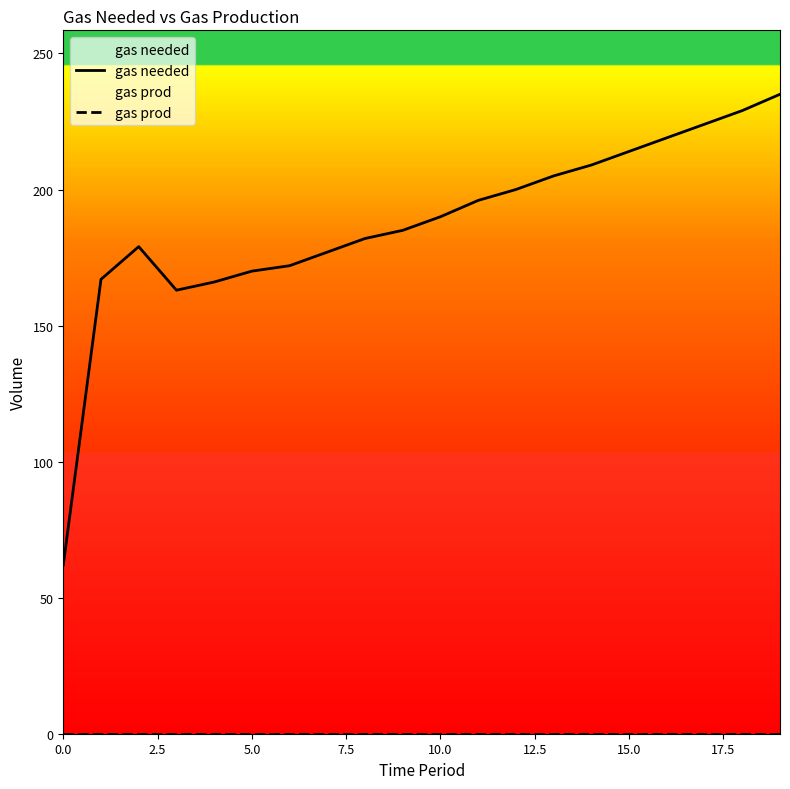

Which series has the largest total across all categories?

gas needed